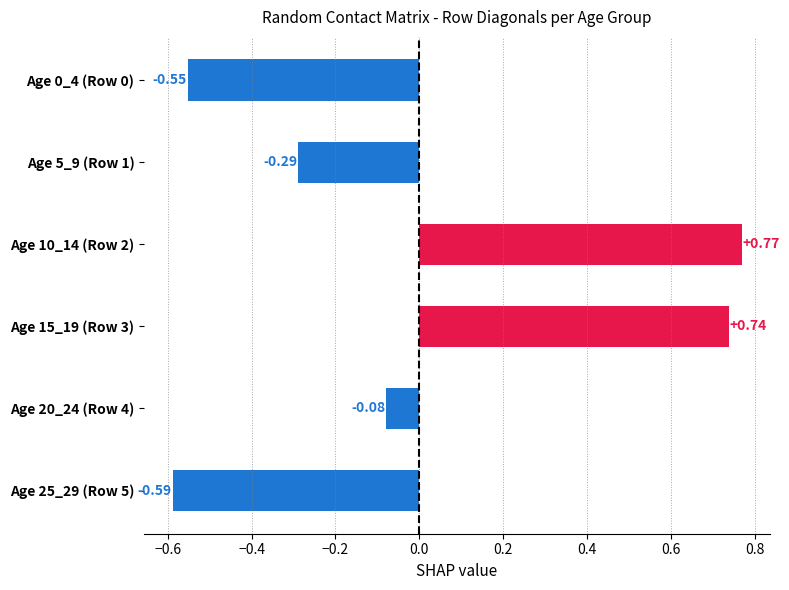

Between Age 10_14 (Row 2) and Age 20_24 (Row 4), which is larger?

Age 10_14 (Row 2)